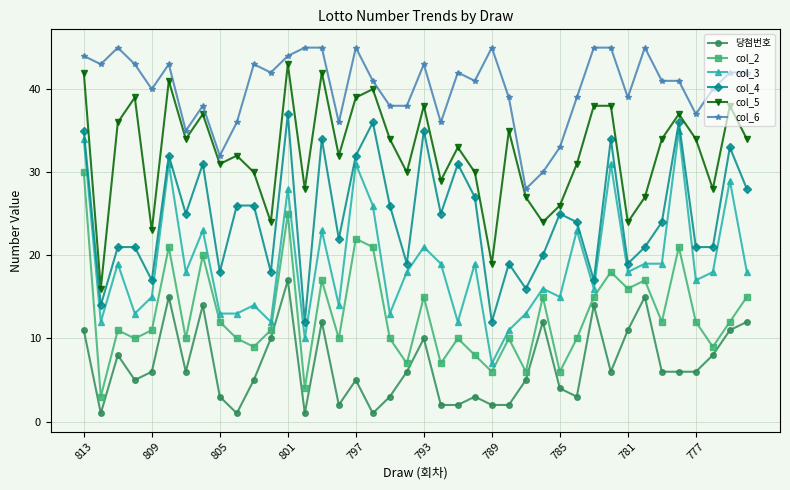

Which series has the largest total across all categories?

col_6